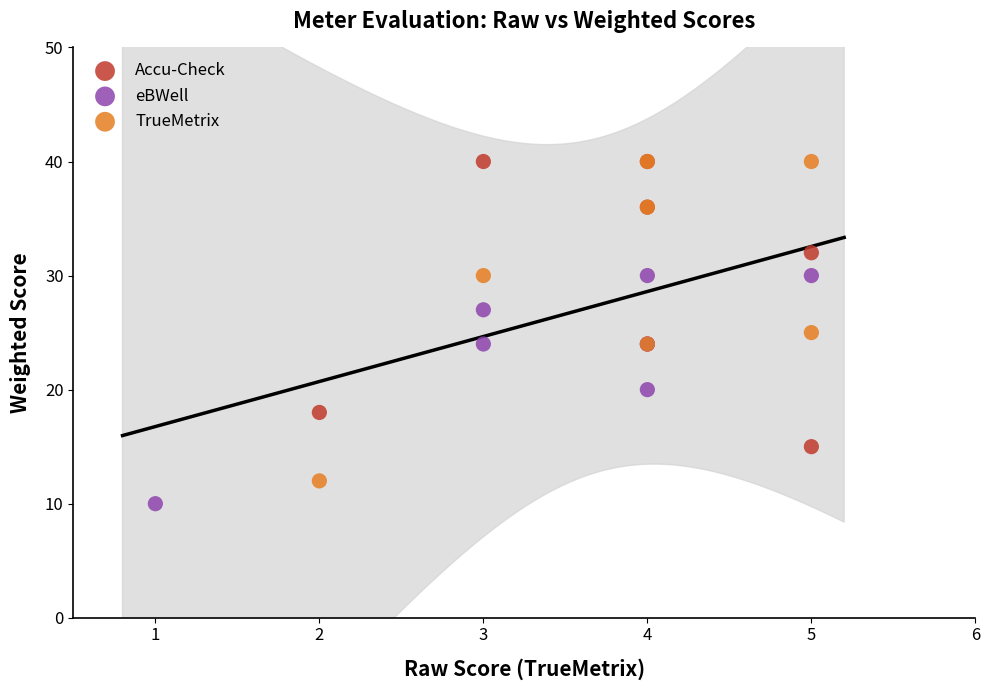

Which series contains the lowest Y value?

eBWell